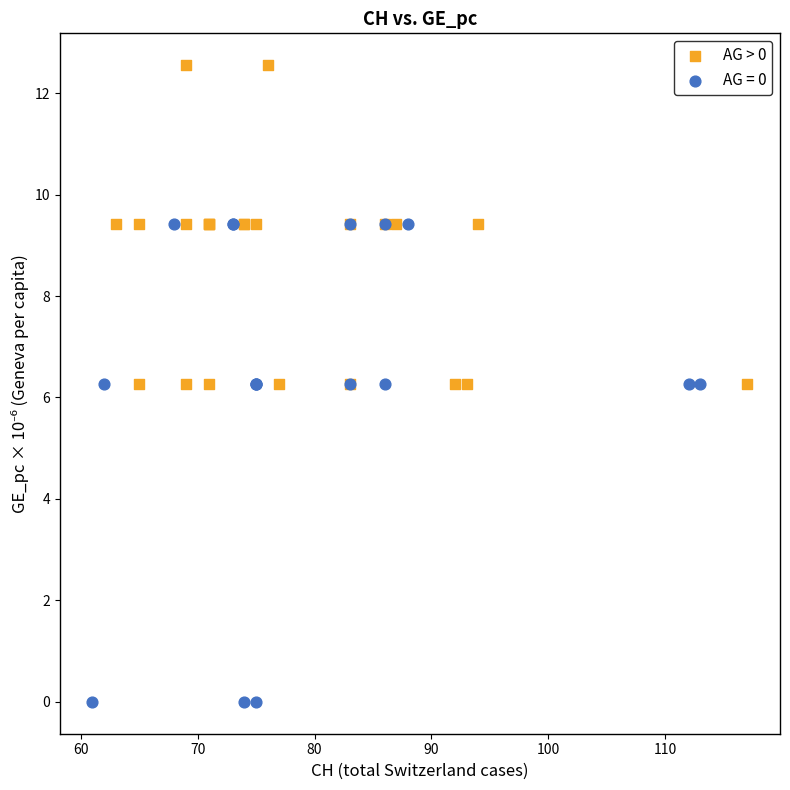

Which series reaches the maximum Y coordinate?

AG > 0